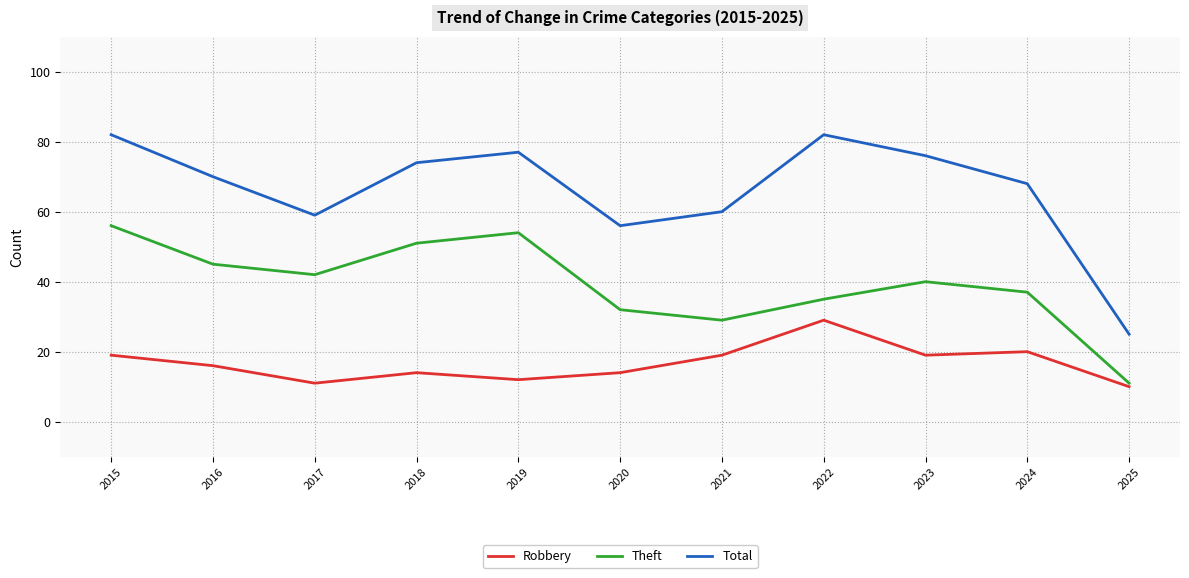

True or false: Theft and Robbery intersect in this chart.

False